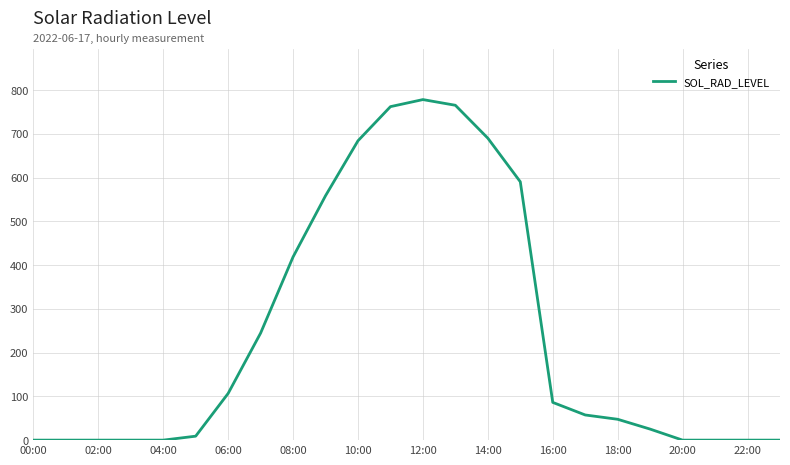

Reading right to left, extract all data points from this chart.

0.0	0.0	0.0	0.0	25.2	47.6	57.5	86.2	590.2	689.9	765.1	778.0	761.9	683.9	558.3	418.6	244.5	106.7	9.1	0.0	0.0	0.0	0.0	0.0